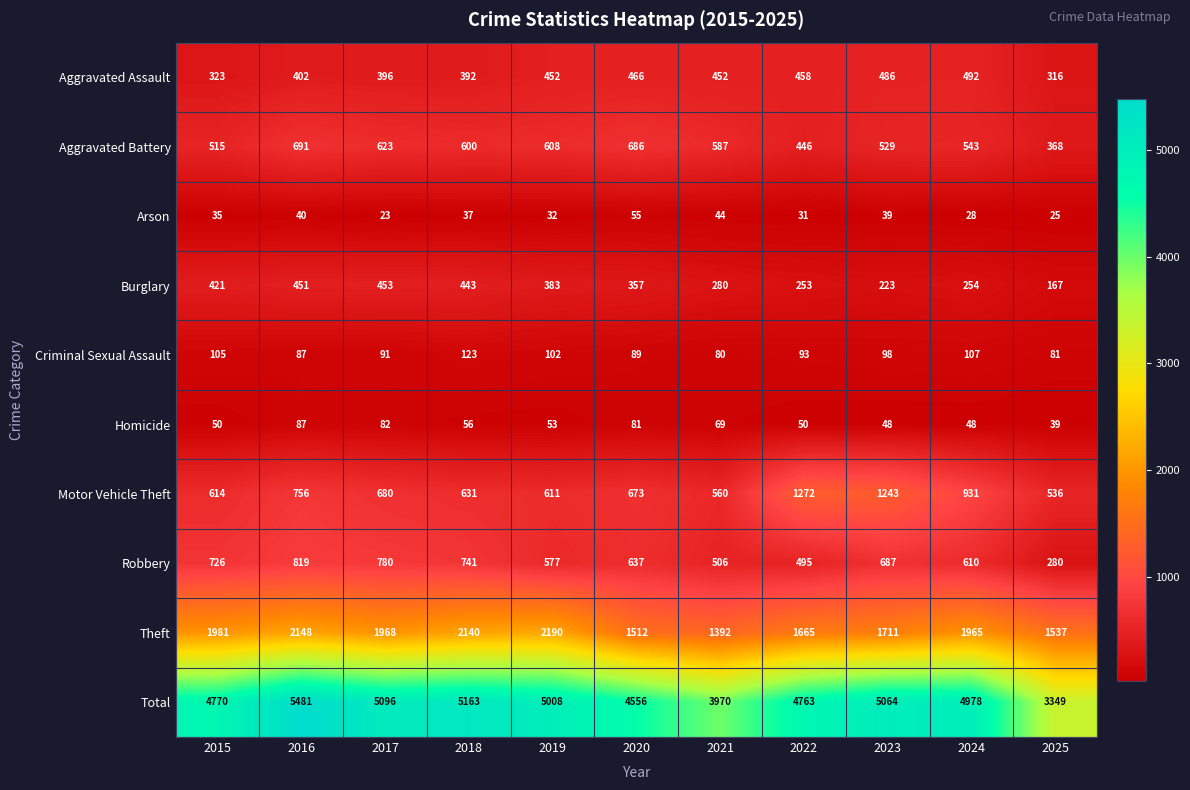

What is the sum of the Aggravated Assault values at 2019 and 2025?

768